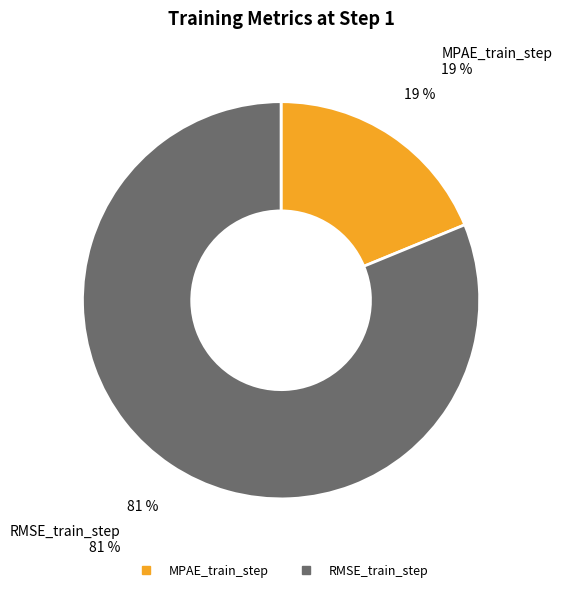

How many segments does this pie chart have?

2